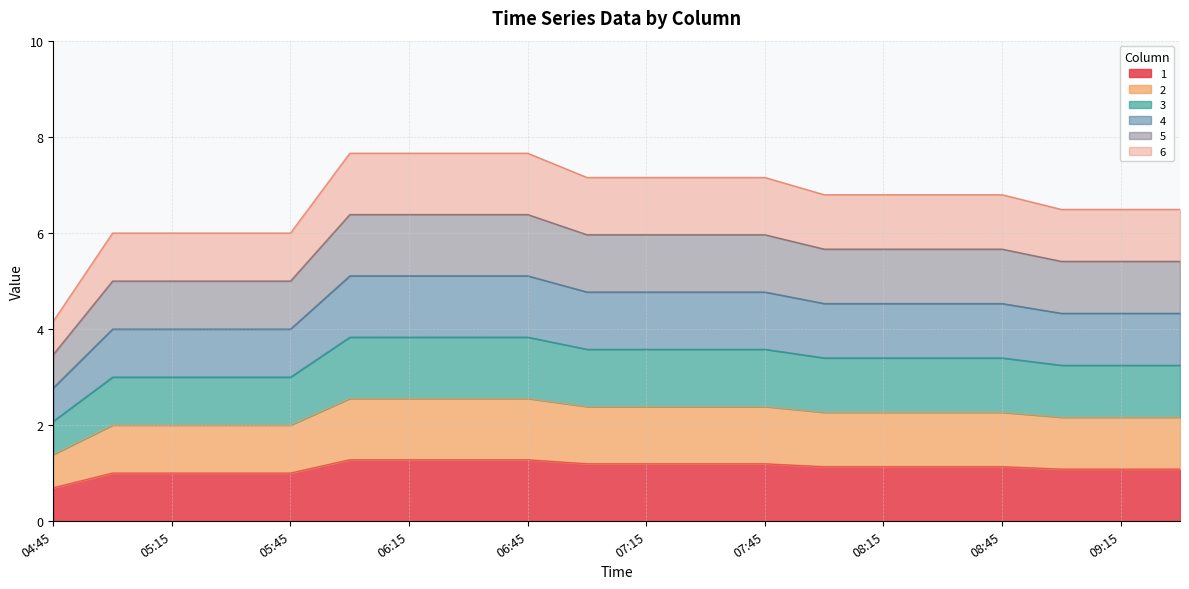

Does the chart have visible grid lines?

Yes